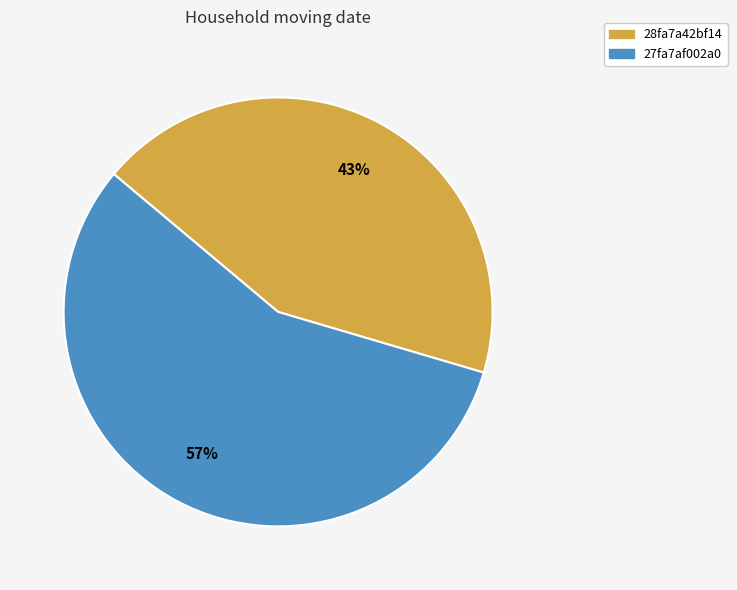

Which has a higher value, 27fa7af002a0 or 28fa7a42bf14?

27fa7af002a0